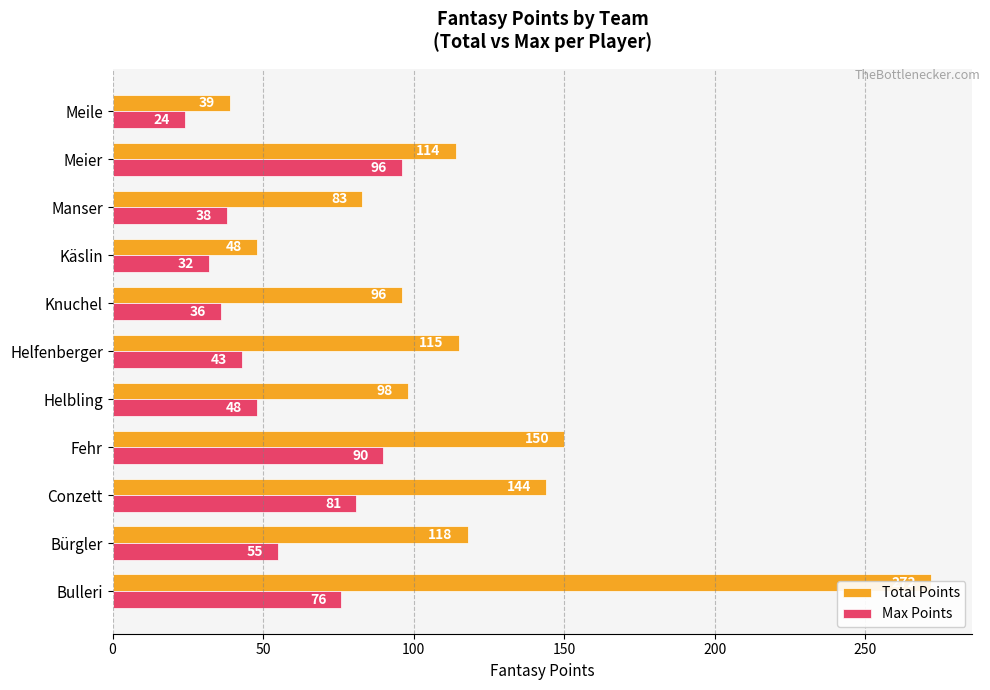

What is the value of the Total Points bar at the 5th from the left?

98